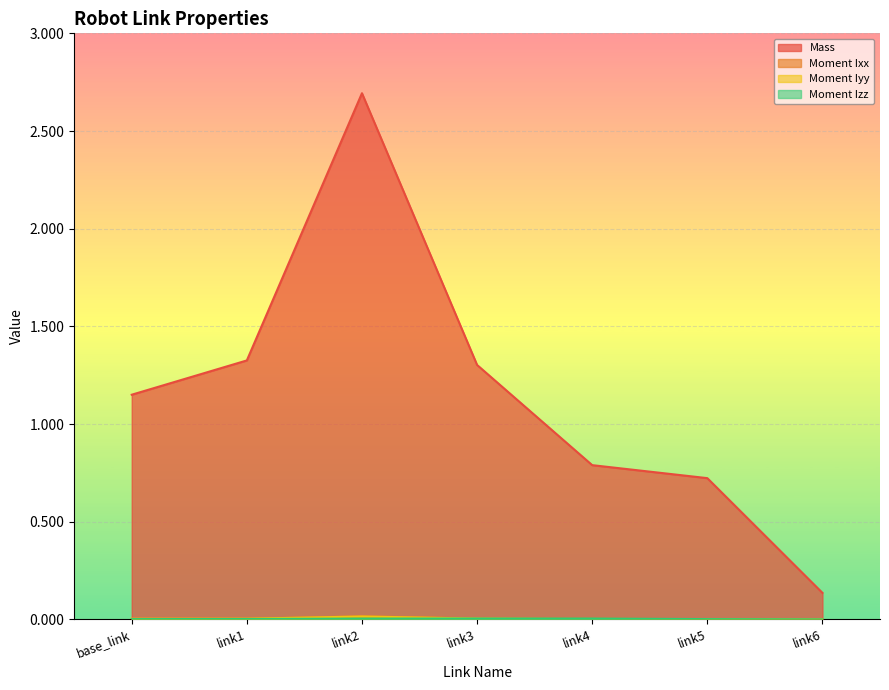

True or false: Moment Ixx and Mass intersect in this chart.

False